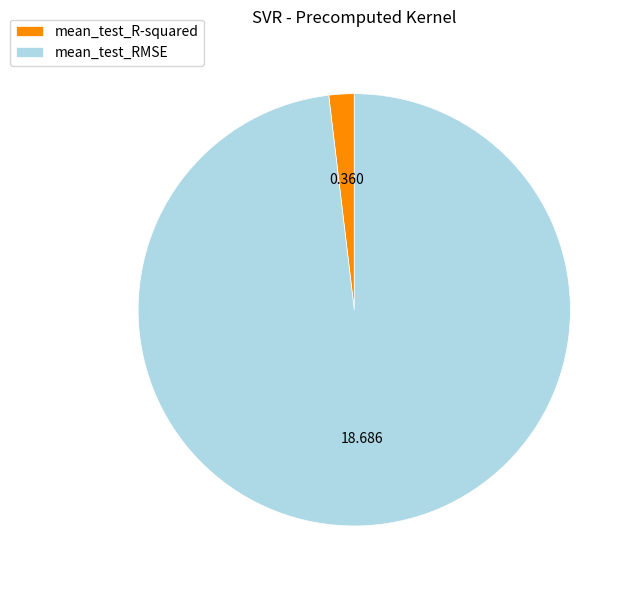

Combined, do mean_test_R-squared and mean_test_RMSE account for over 50%?

Yes